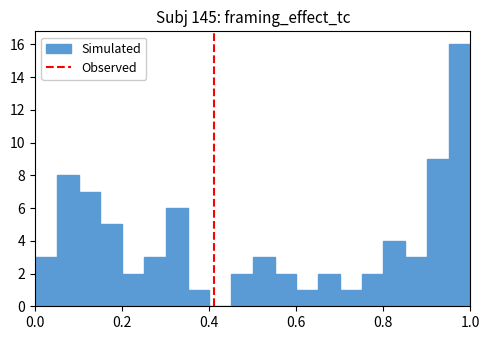

Around what value on the x-axis is the tallest bar? Give the approximate position of its centre, as read against the axis.

0.98